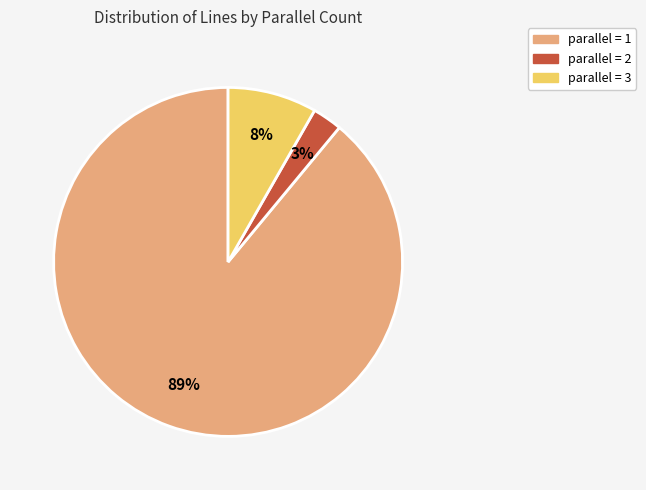

Count the number of slices in the pie.

3